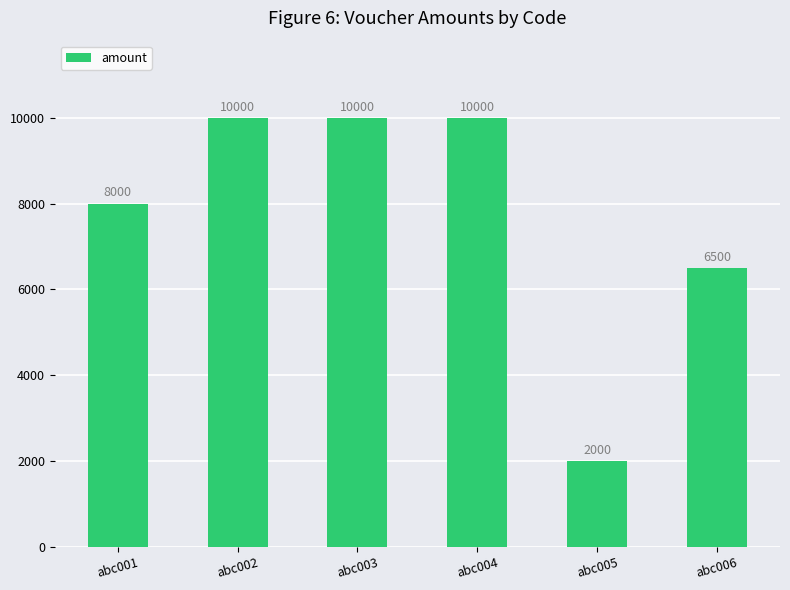

Are the bars grouped side by side (vs. stacked)?

No